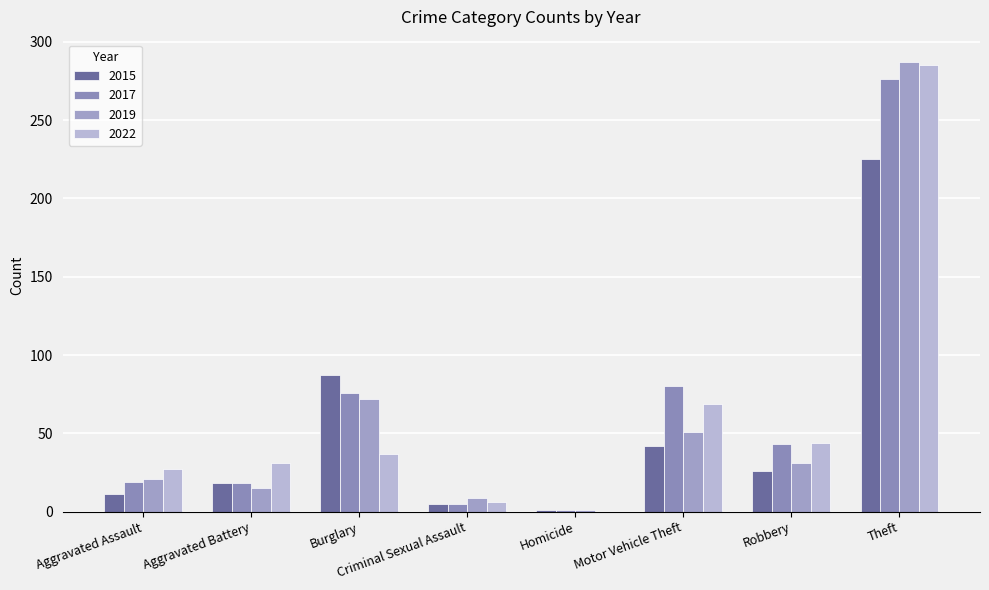

Does the chart contain stacked bars?

No